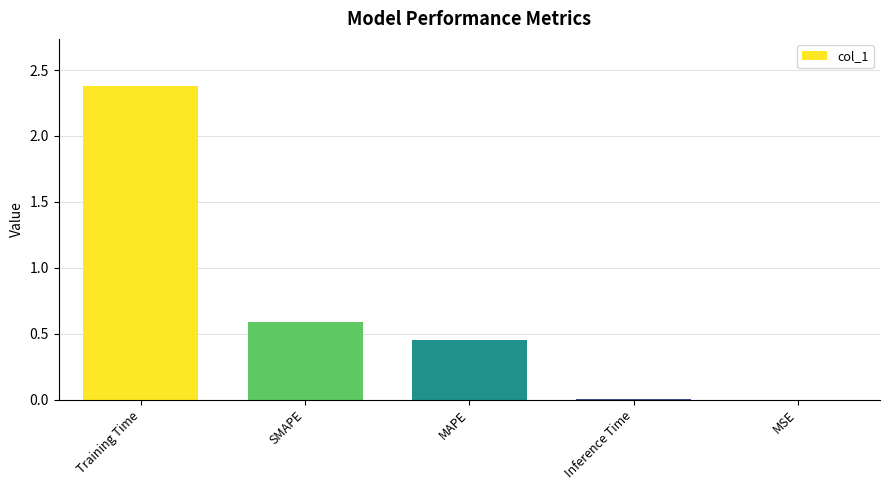

Where is the data nearest to the value 1?

SMAPE